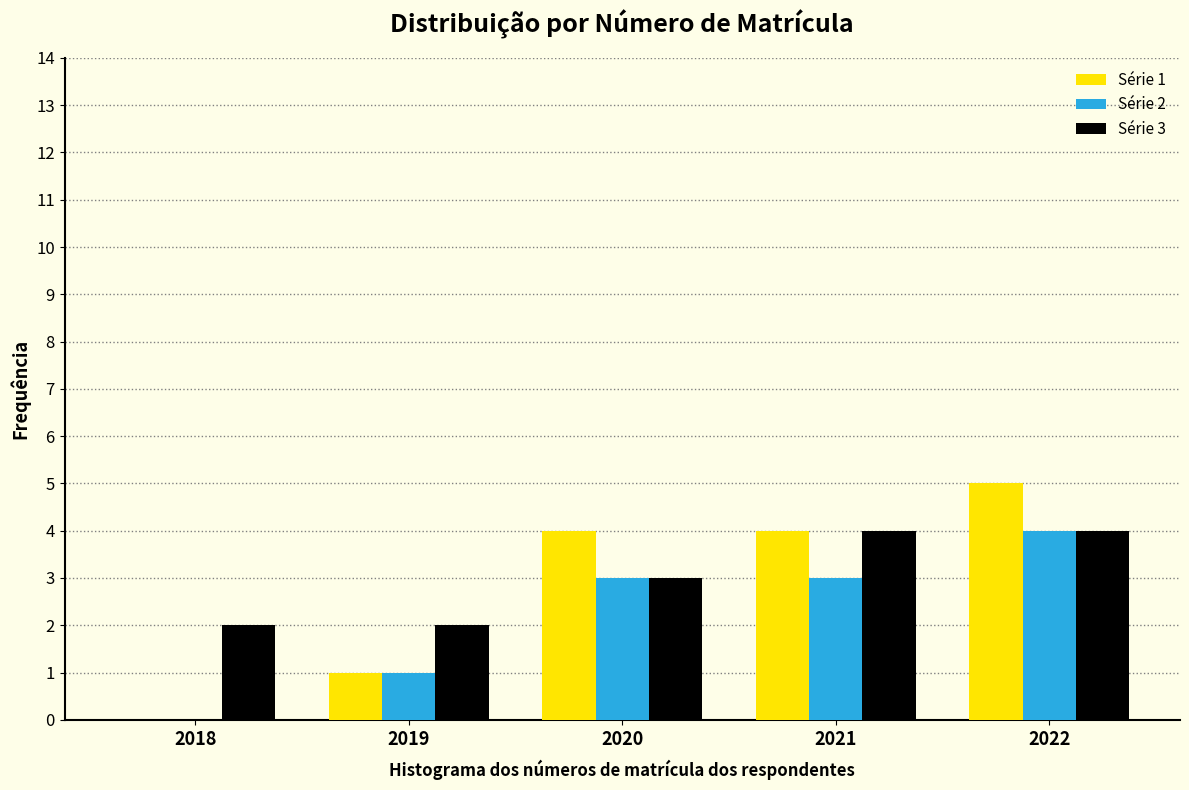

Reading right to left, extract all data points from this chart.

Série 1: 2022=5	2021=4	2020=4	2019=1	2018=0
Série 2: 2022=4	2021=3	2020=3	2019=1	2018=0
Série 3: 2022=4	2021=4	2020=3	2019=2	2018=2